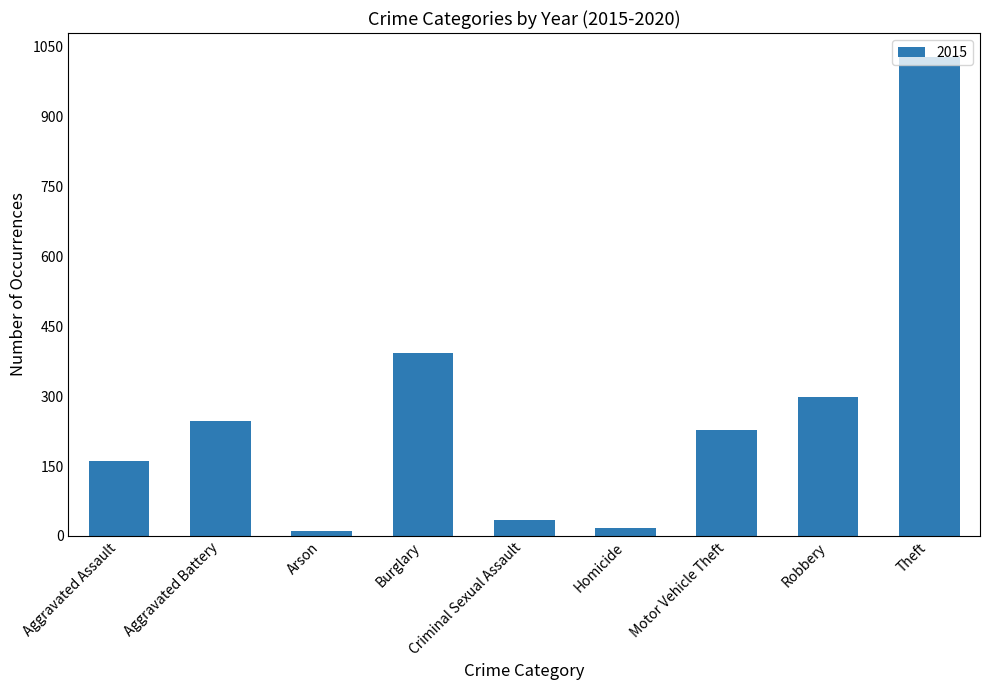

Is it true that the value at Burglary is 393?

True